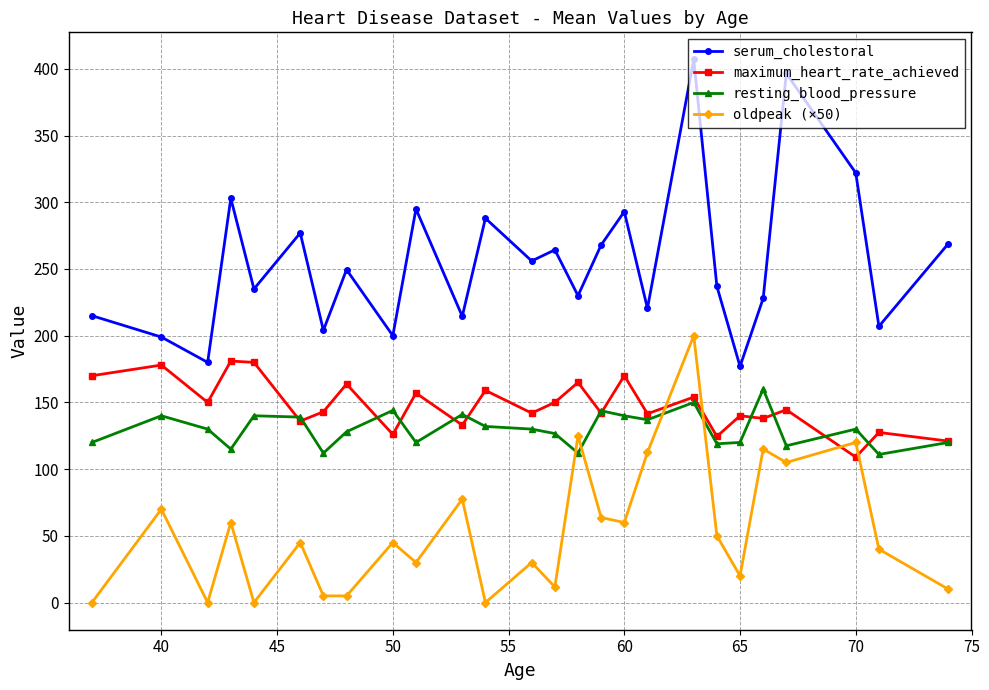

Which series has the largest total across all categories?

serum_cholestoral